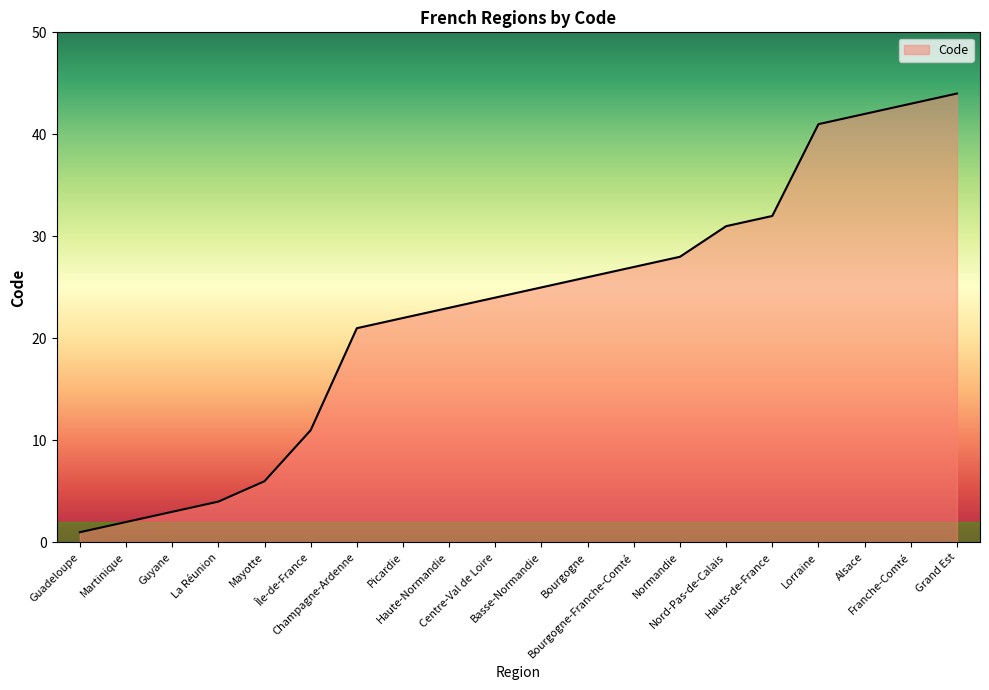

What value does the data have at Bourgogne?

26